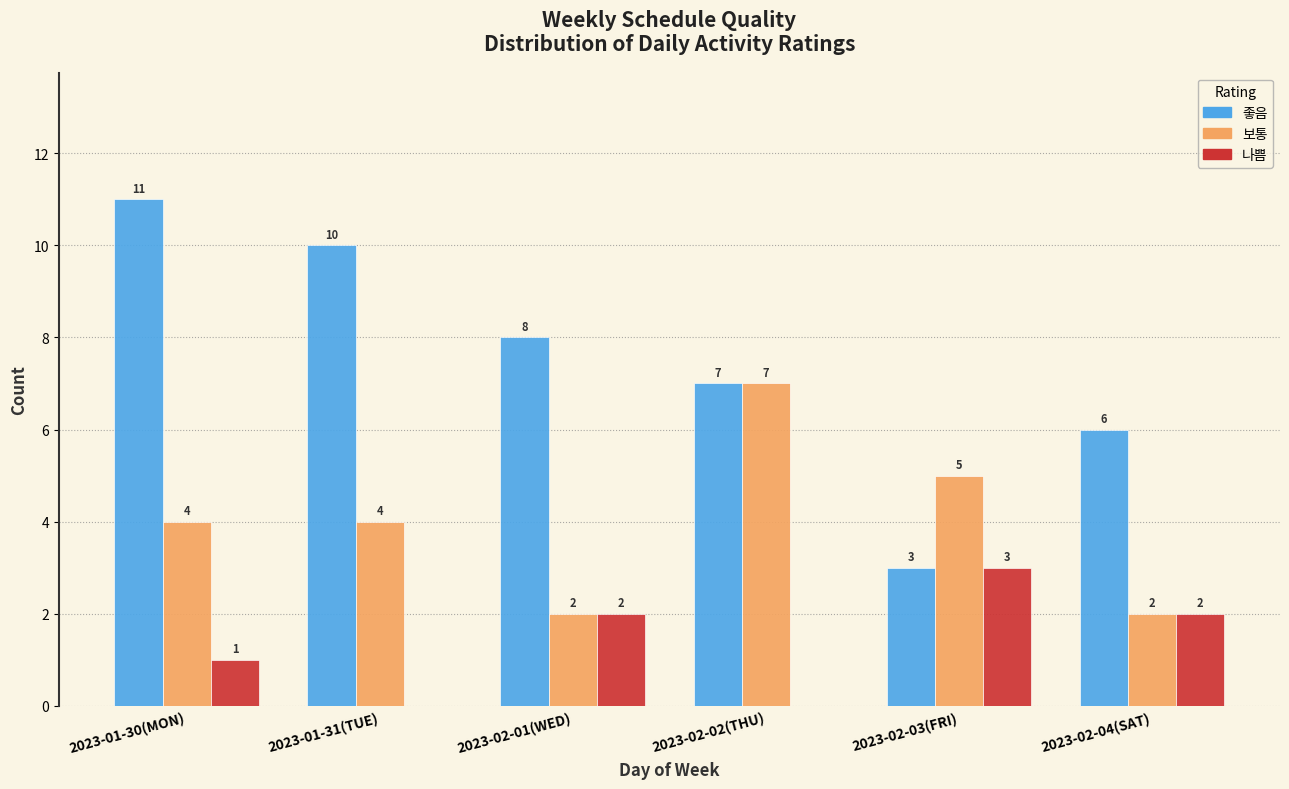

Reading left to right, list all the values displayed in this chart.

좋음: 2023-01-30(MON)=11	2023-01-31(TUE)=10	2023-02-01(WED)=8	2023-02-02(THU)=7	2023-02-03(FRI)=3	2023-02-04(SAT)=6
보통: 2023-01-30(MON)=4	2023-01-31(TUE)=4	2023-02-01(WED)=2	2023-02-02(THU)=7	2023-02-03(FRI)=5	2023-02-04(SAT)=2
나쁨: 2023-01-30(MON)=1	2023-01-31(TUE)=0	2023-02-01(WED)=2	2023-02-02(THU)=0	2023-02-03(FRI)=3	2023-02-04(SAT)=2